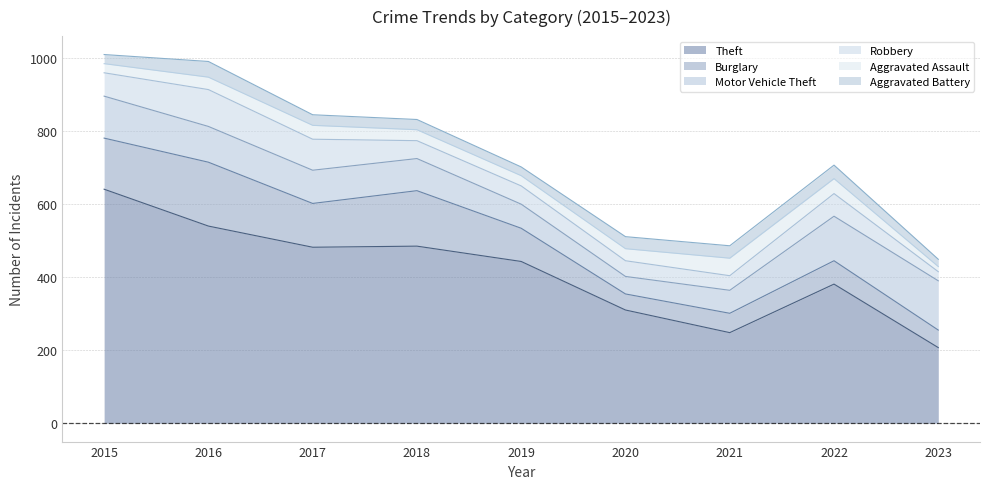

True or false: Motor Vehicle Theft and Theft cross at least once.

False